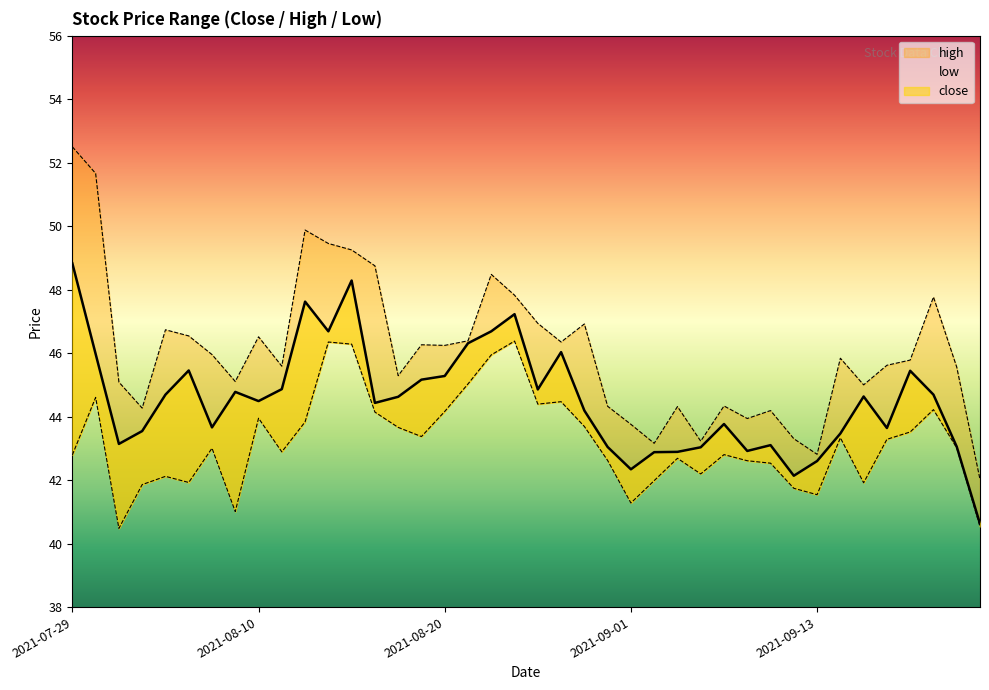

What are all the series names shown in the legend?

close, high, low